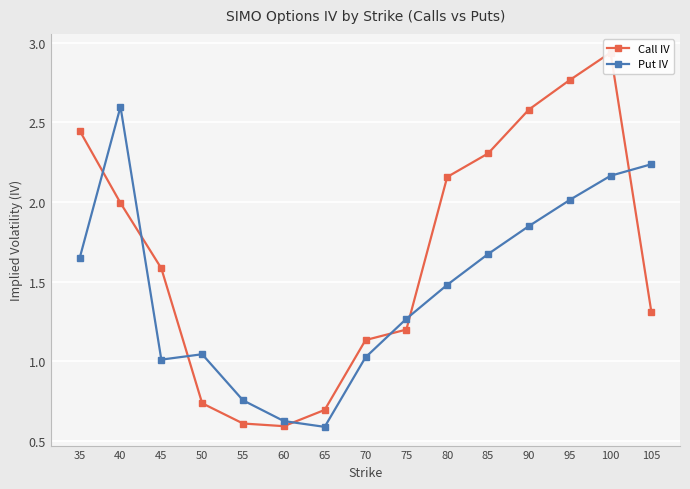

What is the difference between the maximum and minimum values in the Put IV series?

2.0